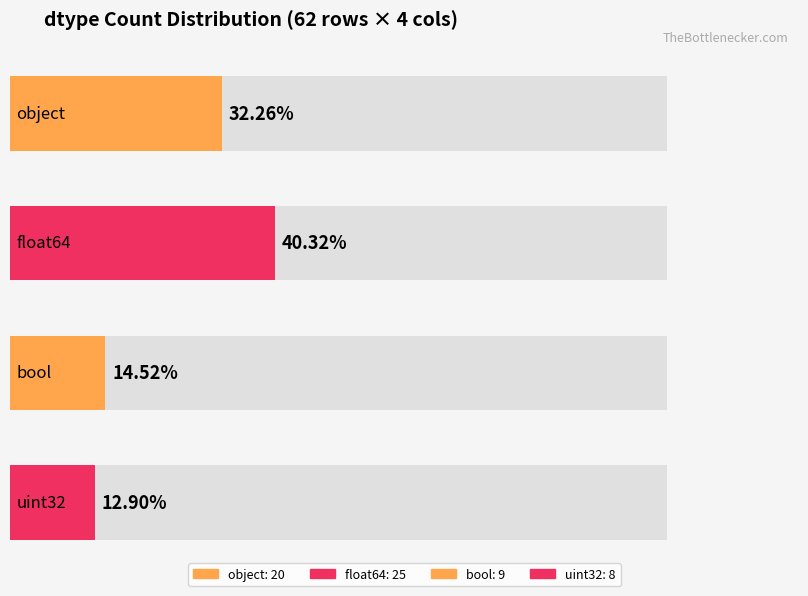

What is the maximum value shown in the chart?

25